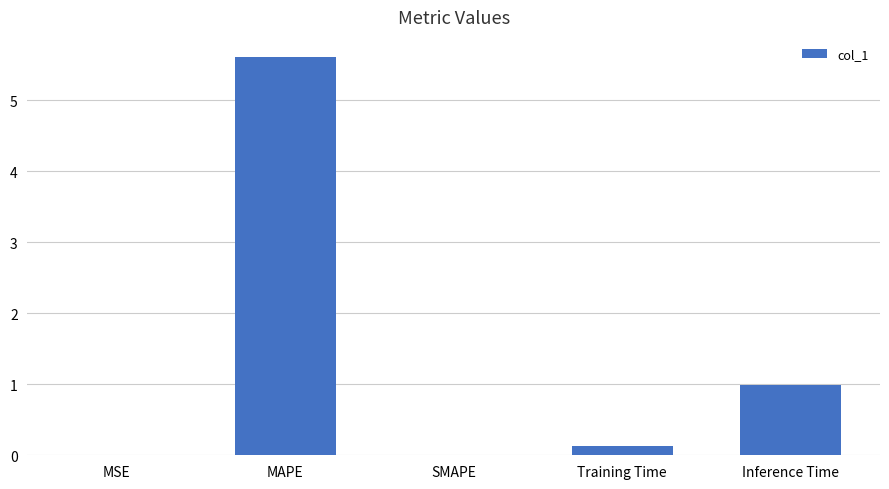

Read the value at Inference Time.

1.0